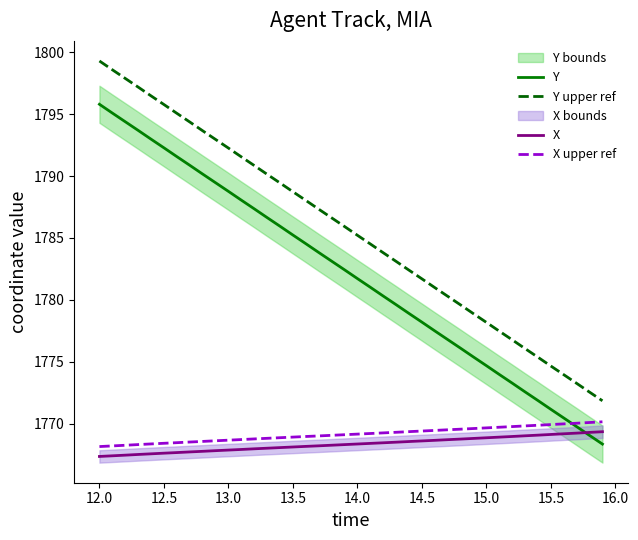

Which category has the highest value in the Y upper ref series?

12.0